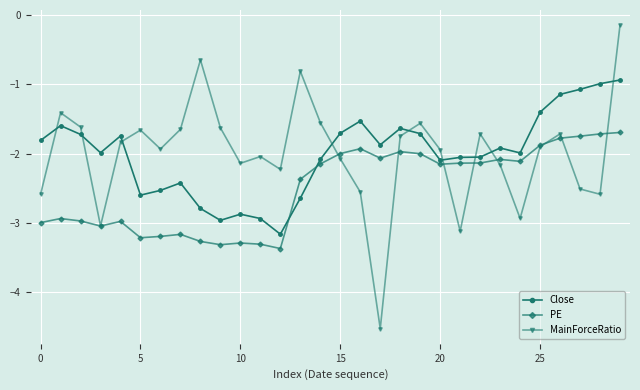

What is the value of the Close point at the 6th from the left?

-2.6